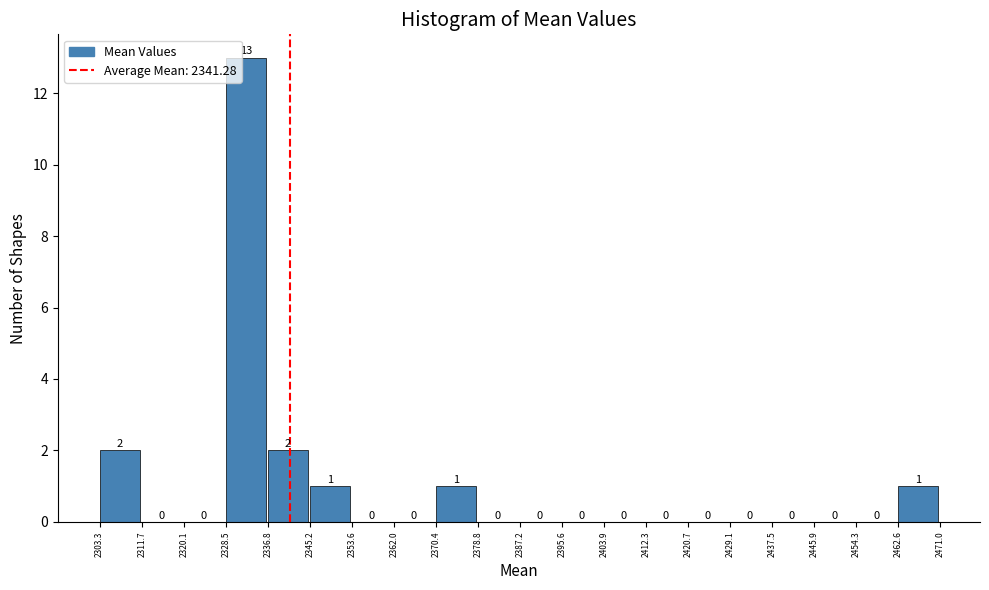

Over which range of the x-axis is the bar tallest?

2328.5 to 2336.8